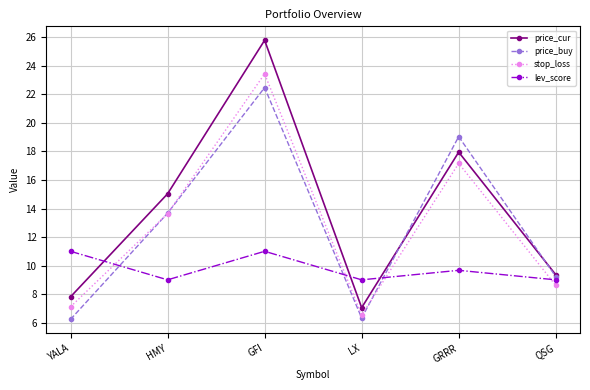

Which series changed the most between LX and GRRR?

price_buy